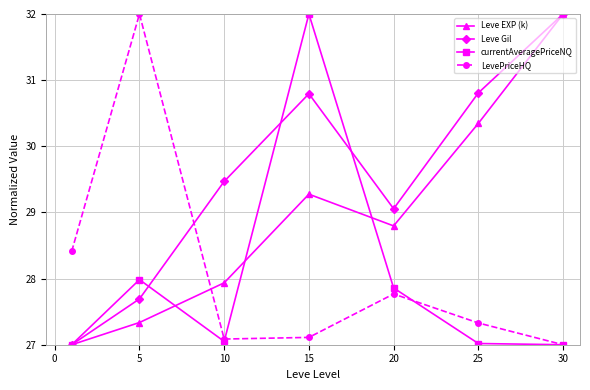

What is the greatest value displayed?

32.0